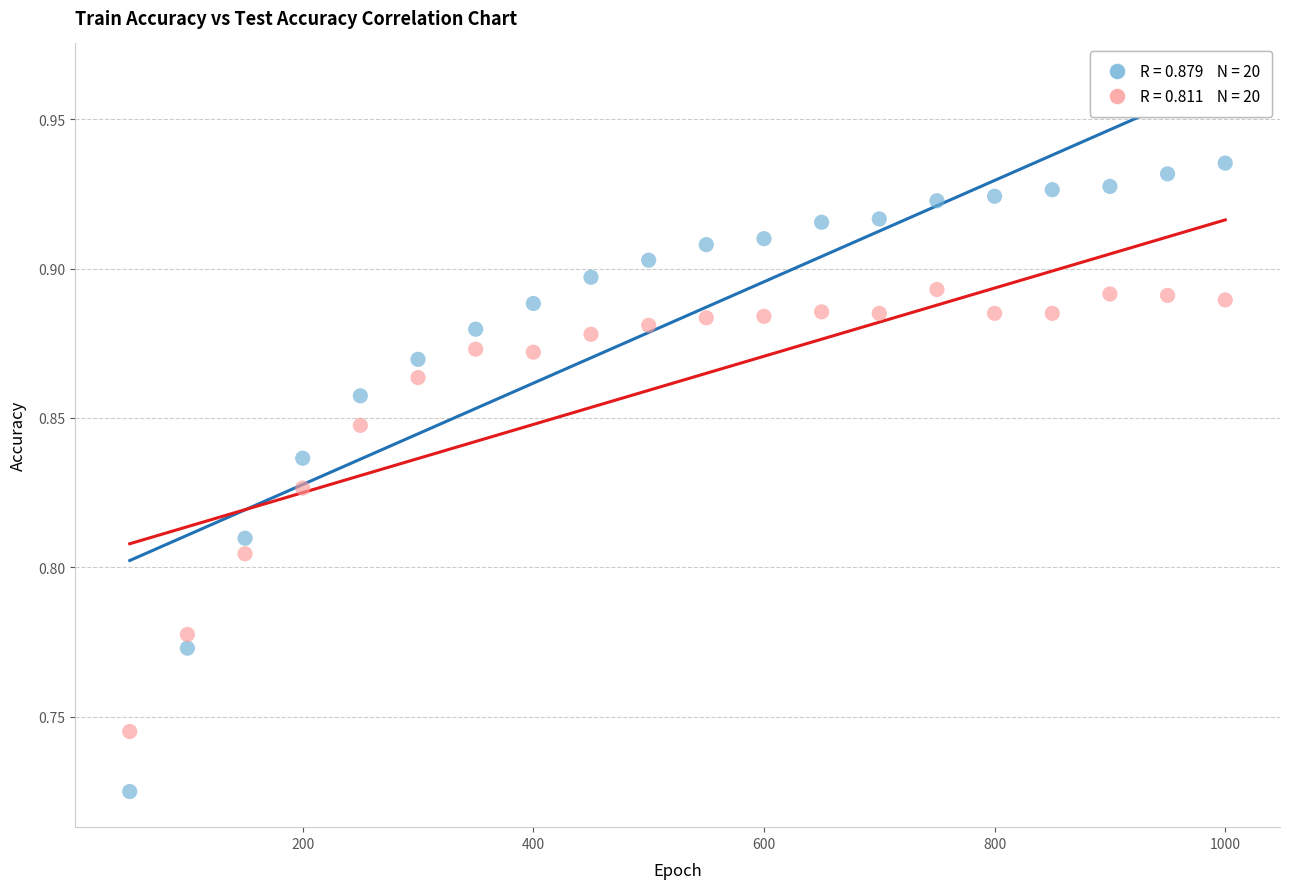

How many points are shown in the scatter plot?

40